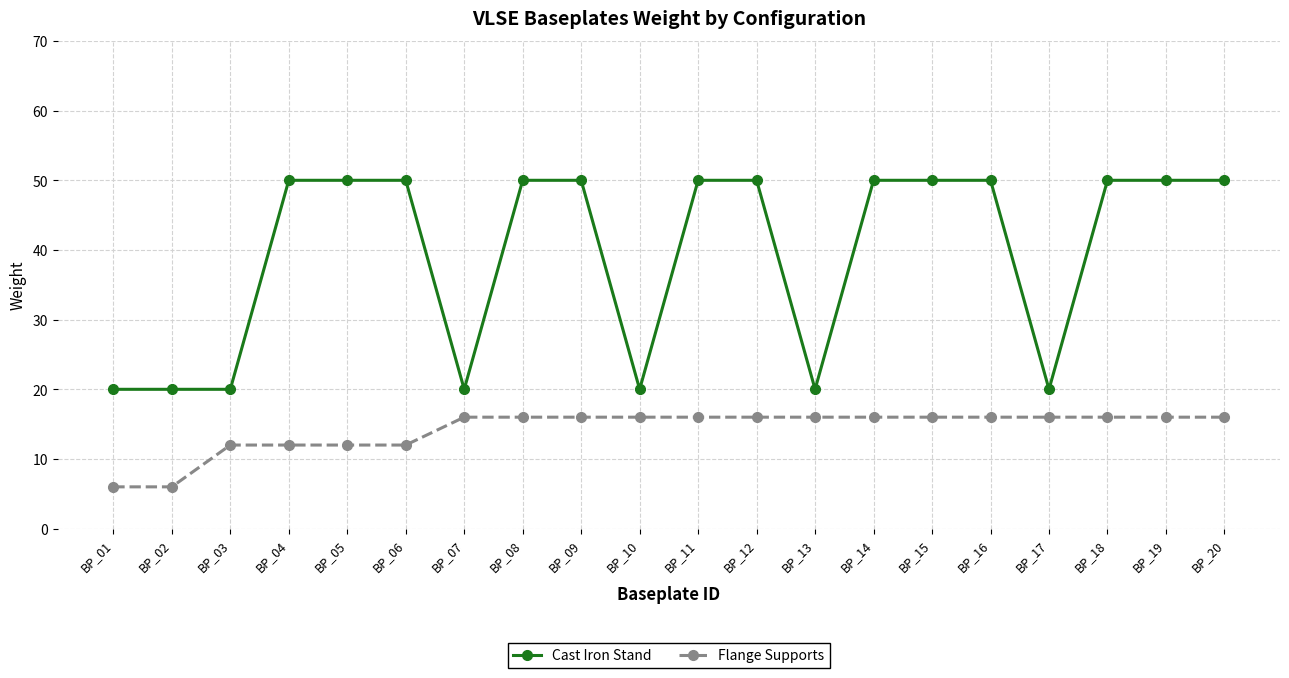

Which series has the largest total across all categories?

Cast Iron Stand